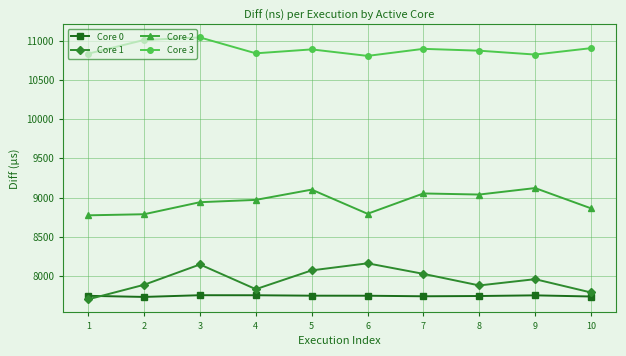

What is the lowest value of the Core 0 series?

7731.5